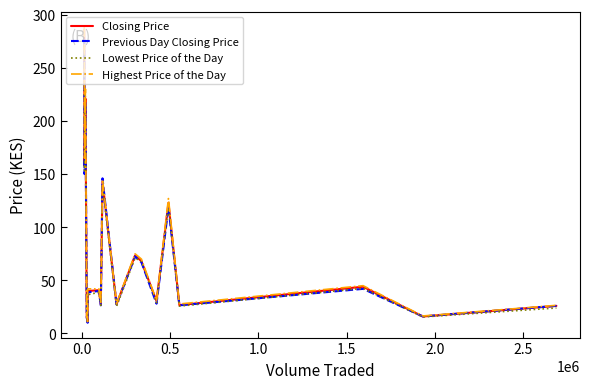

Which series has the widest spread of values?

Highest Price of the Day